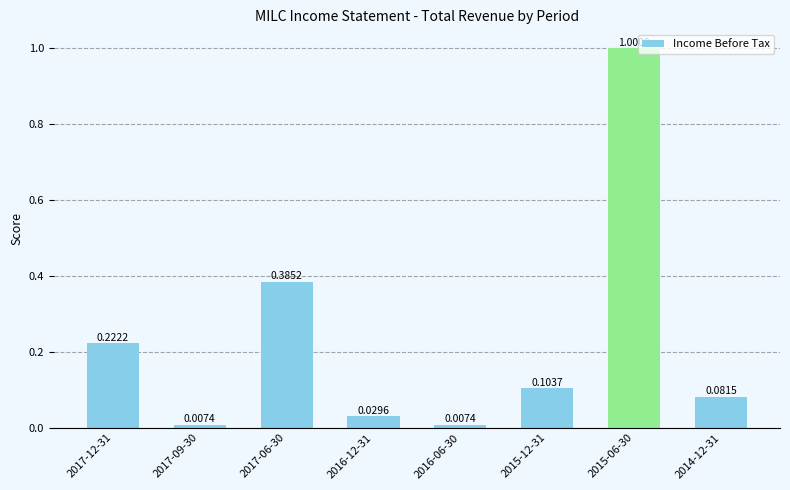

What is the difference between the maximum and second lowest values?

1.0